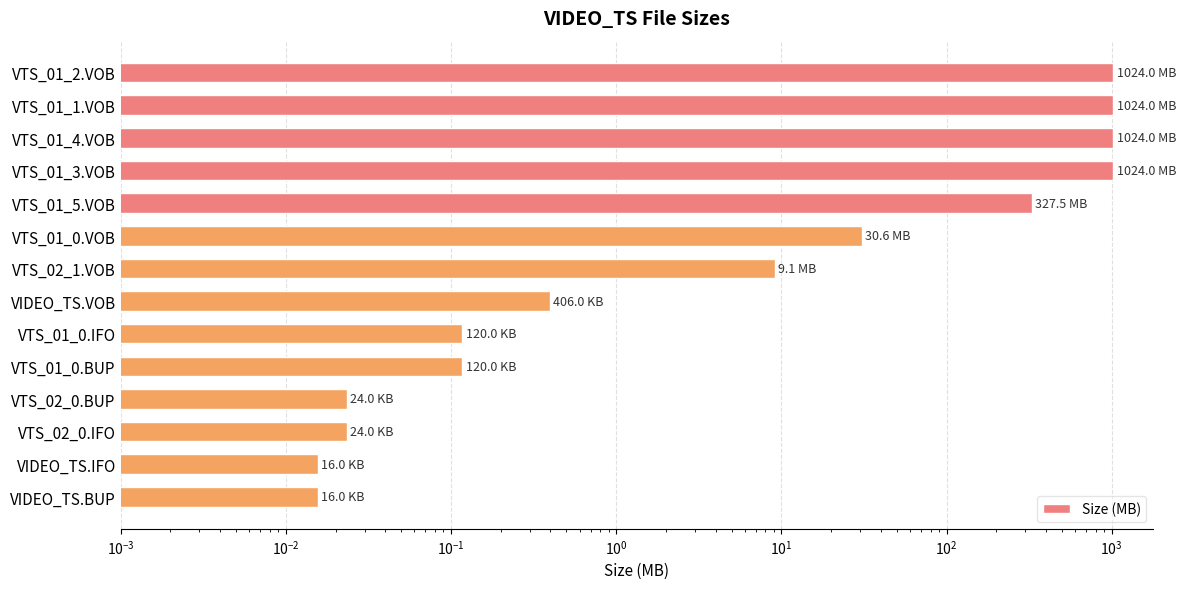

True or false: the data shows 13.6 at VTS_01_0.VOB.

False